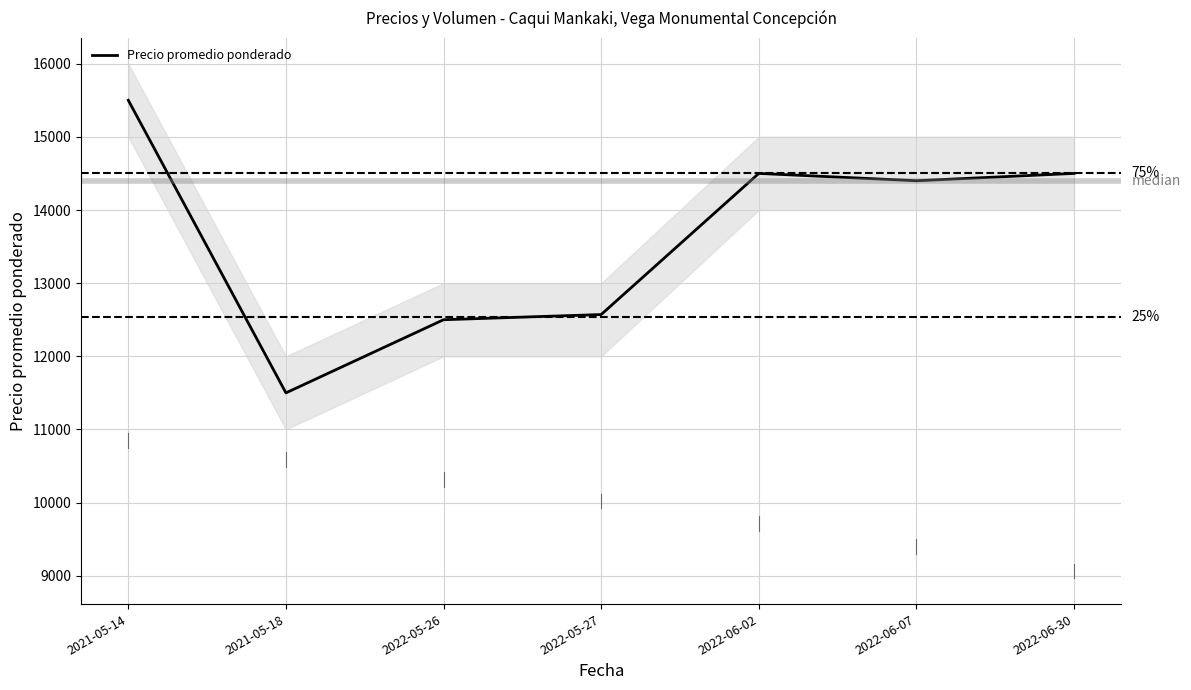

Rank the categories by value from lowest to highest.

2021-05-18, 2022-05-26, 2022-05-27, 2022-06-07, 2022-06-02, 2022-06-30, 2021-05-14